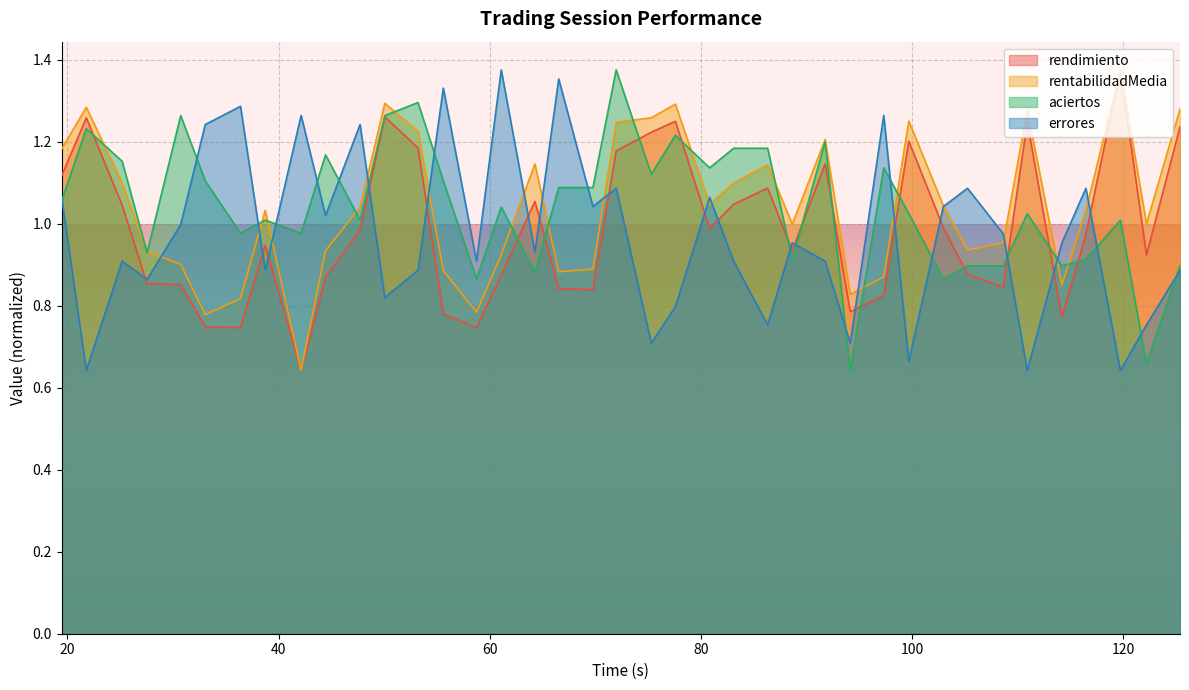

What is the average value of the rentabilidadMedia series?

1.0